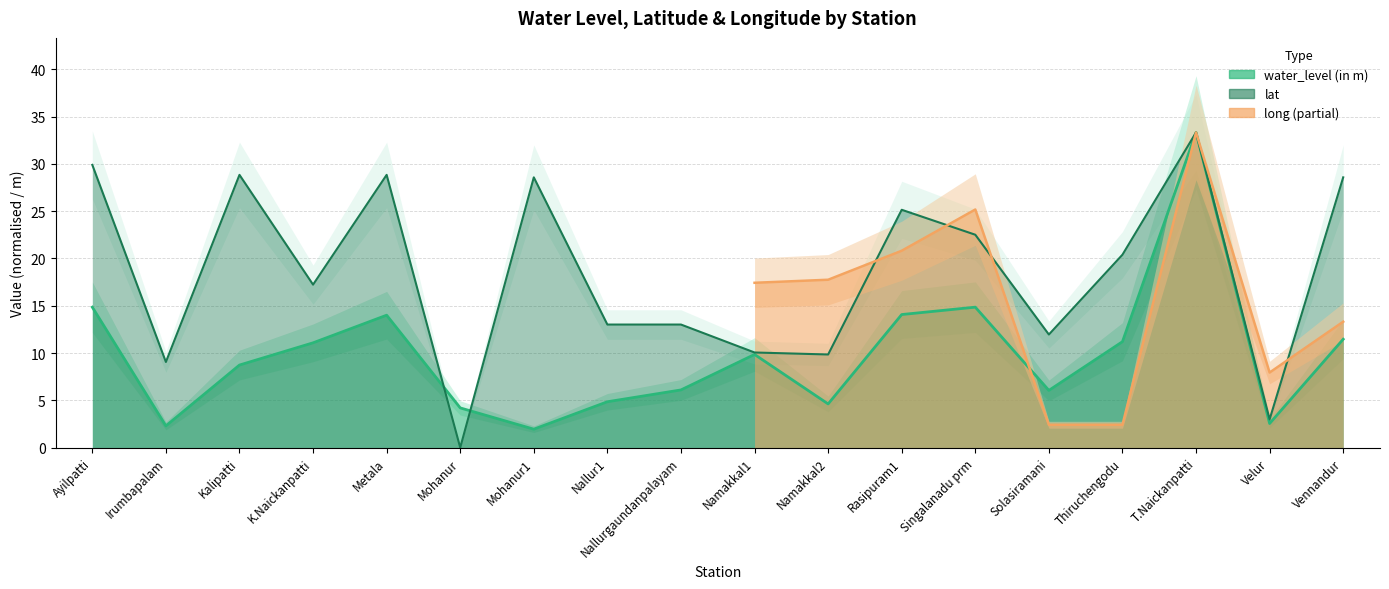

Which series changed the most between Kalipatti and Solasiramani?

lat